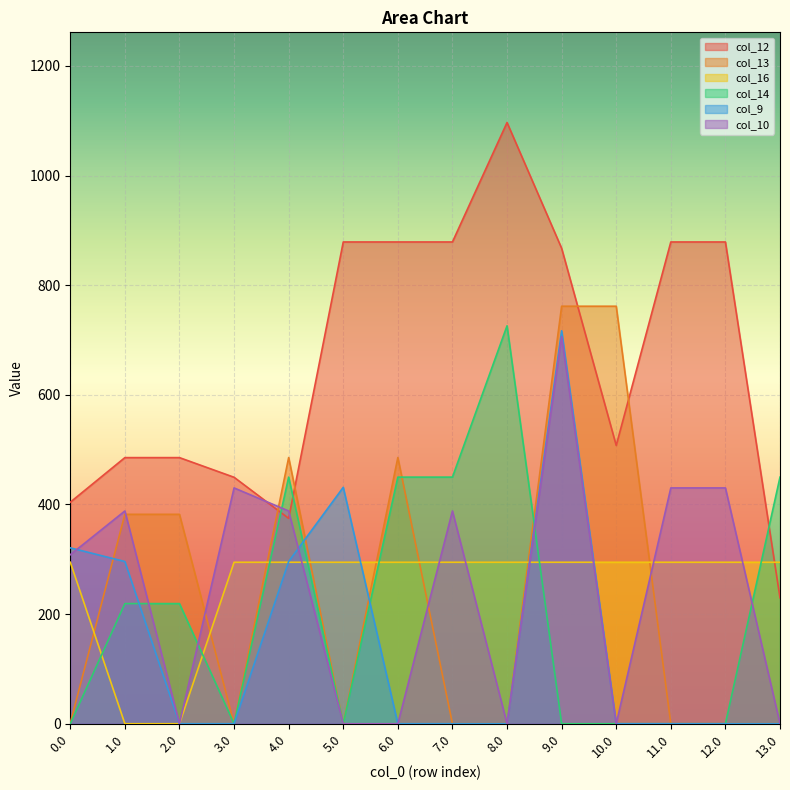

What is the sum of the col_9 values at 13.0 and 4.0?

295.9